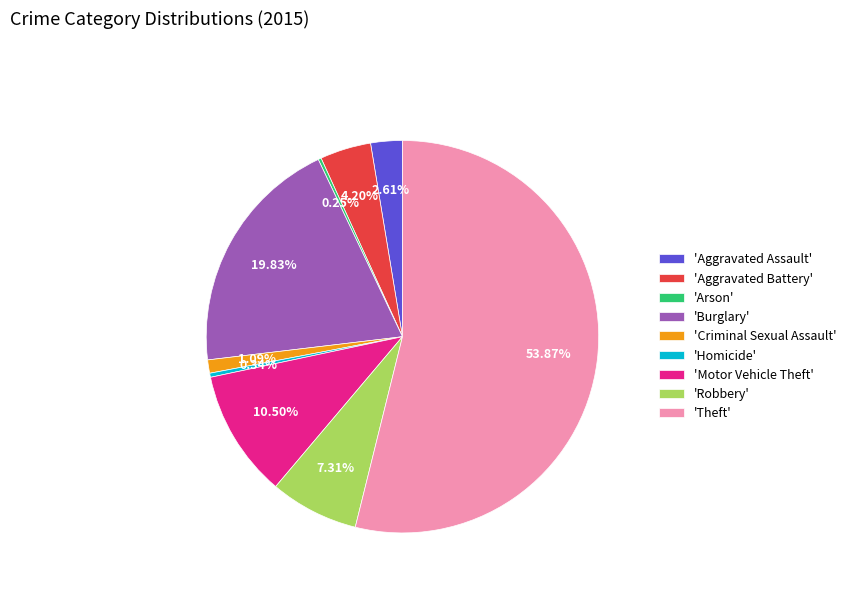

Which has a higher value, 'Homicide' or 'Aggravated Assault'?

'Aggravated Assault'